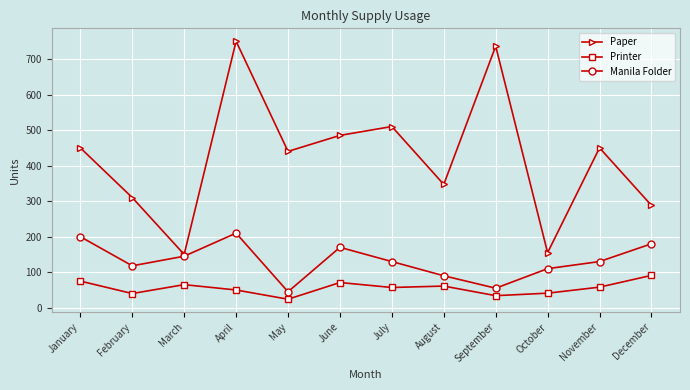

List the series in order of their peak value, lowest first.

Printer, Manila Folder, Paper